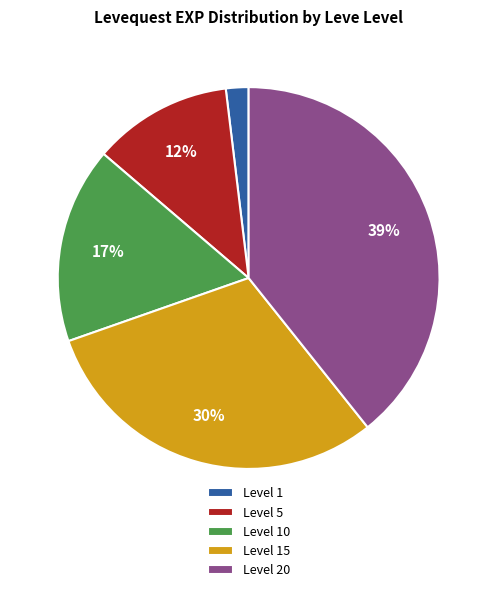

To the nearest percent, what is the average slice percentage?

20%